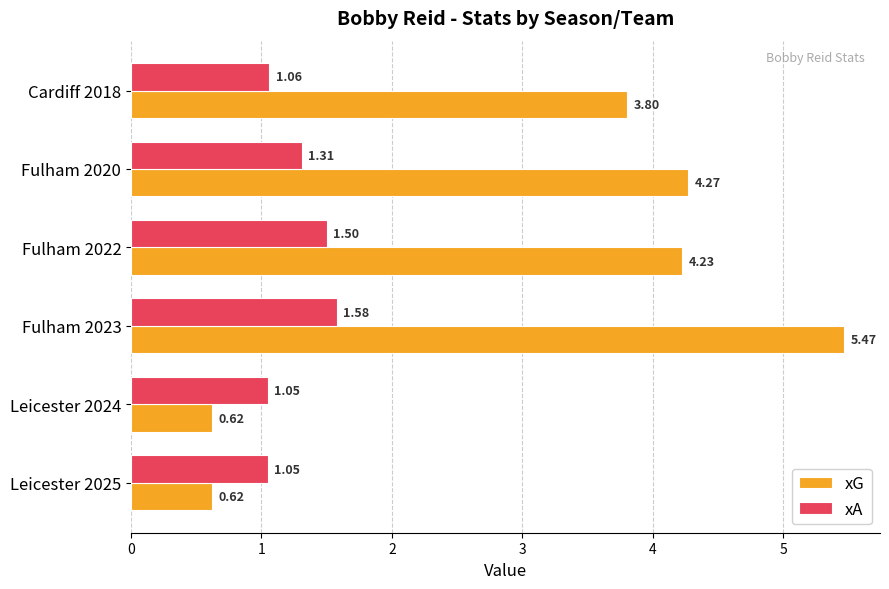

What is the sum of all xG values?

19.0